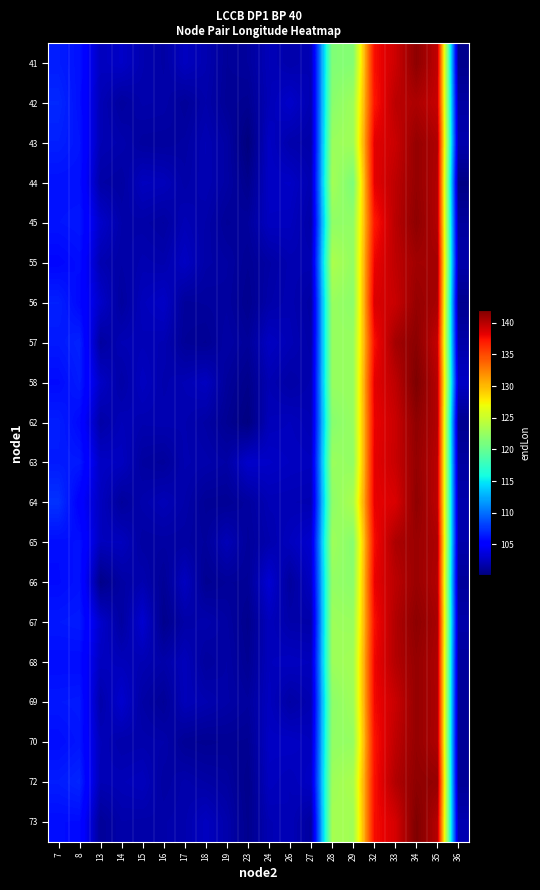

Reading left to right, list all the values displayed in this chart.

row_0: 106.5	106.1	102.5	102.8	102.0	101.5	102.5	102.0	101.1	101.3	102.3	101.8	102.1	121.4	121.6	137.6	139.2	141.5	139.7	100.7
row_1: 107.0	106.0	102.2	101.3	101.8	101.7	101.1	101.8	101.0	100.9	102.2	102.9	102.0	121.8	122.8	137.3	139.8	140.4	139.4	101.5
row_2: 106.7	106.2	102.1	101.9	101.3	101.3	101.5	102.1	101.5	100.1	102.7	101.8	101.7	122.6	122.9	138.4	139.3	141.2	140.3	101.9
row_3: 106.0	106.0	101.6	101.4	102.5	102.3	101.7	102.1	101.5	100.7	102.7	102.8	102.0	123.1	121.1	138.3	139.8	141.2	140.2	100.4
row_4: 106.2	106.3	102.9	101.8	101.7	101.4	102.2	101.7	101.1	101.3	102.6	102.5	101.6	122.2	122.2	137.2	139.9	141.5	140.1	101.3
row_5: 105.6	105.9	102.0	101.6	102.0	101.9	102.7	101.7	101.5	101.0	101.5	102.0	102.0	123.6	122.3	138.0	139.7	140.7	140.7	101.8
row_6: 106.7	105.7	102.9	101.3	102.4	102.8	101.2	101.3	101.4	100.8	101.7	102.0	101.5	122.6	122.0	138.7	139.3	141.2	140.5	100.8
row_7: 106.4	106.8	101.4	102.1	102.2	102.1	101.1	100.9	101.6	101.2	102.6	102.2	101.7	122.4	122.6	137.5	140.7	141.6	139.5	101.7
row_8: 105.8	106.5	102.7	101.6	102.6	101.9	102.1	102.5	101.2	100.6	102.1	101.6	102.0	122.5	122.6	138.3	139.7	142.1	140.0	102.7
row_9: 106.6	105.7	101.6	102.3	102.0	102.0	101.9	101.5	100.9	100.2	102.3	102.4	102.1	121.7	122.5	138.1	139.3	141.4	140.1	100.8
row_10: 106.5	106.4	102.7	102.5	101.4	101.2	102.0	101.8	101.6	102.9	102.8	102.6	102.5	122.7	122.3	138.3	139.3	141.2	139.9	101.4
row_11: 107.4	105.2	102.5	101.2	101.8	102.2	101.7	101.0	101.0	101.3	102.1	102.1	102.0	122.0	123.5	138.2	138.7	141.4	139.8	101.8
row_12: 105.9	106.1	102.4	102.5	101.5	101.5	101.5	101.2	102.2	101.2	101.9	102.5	103.1	122.8	121.7	137.6	140.4	141.0	140.3	101.8
row_13: 105.8	106.1	100.5	101.5	101.9	101.0	102.5	100.9	101.1	101.1	103.2	101.3	102.6	122.3	121.9	138.1	139.8	141.0	140.1	101.2
row_14: 106.3	106.5	103.0	101.4	103.1	100.7	101.6	101.9	101.5	100.7	102.4	101.8	101.7	122.8	122.6	137.5	140.2	141.5	140.5	101.7
row_15: 105.9	105.9	102.5	102.3	102.1	101.7	102.4	101.3	101.6	100.9	102.4	102.5	102.4	122.7	123.1	137.9	140.1	141.2	140.3	101.3
row_16: 106.3	106.4	101.8	103.1	101.6	101.1	102.3	102.0	101.6	101.3	102.5	101.6	102.0	122.0	122.9	137.8	139.3	141.2	140.3	101.1
row_17: 105.9	106.3	102.3	101.8	101.8	101.8	101.0	100.9	101.0	100.9	102.7	102.7	102.4	122.3	122.4	137.4	139.7	141.2	140.3	101.0
row_18: 106.5	106.9	102.1	102.2	102.4	101.5	101.8	101.6	101.4	100.6	102.5	102.2	102.7	122.8	123.5	137.5	140.2	141.4	141.2	101.0
row_19: 105.9	105.8	101.1	101.8	101.7	101.7	101.9	102.5	101.8	100.7	102.1	102.2	101.3	123.2	123.0	137.7	138.9	142.0	140.1	102.0